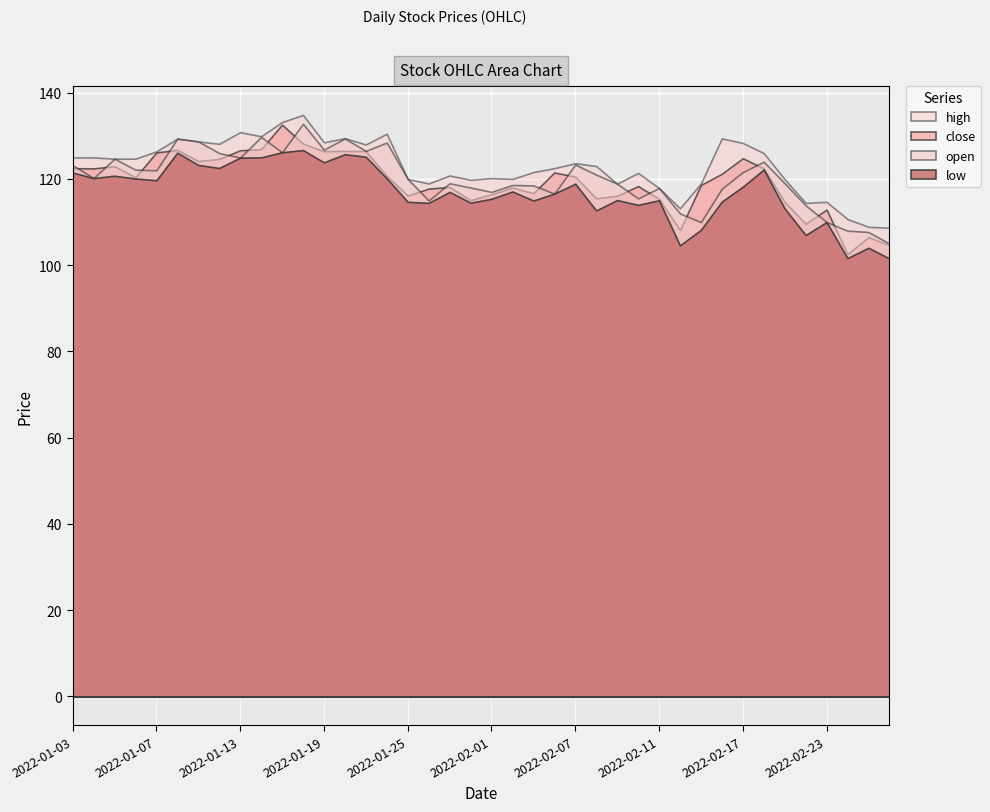

Which series has the largest total across all categories?

high